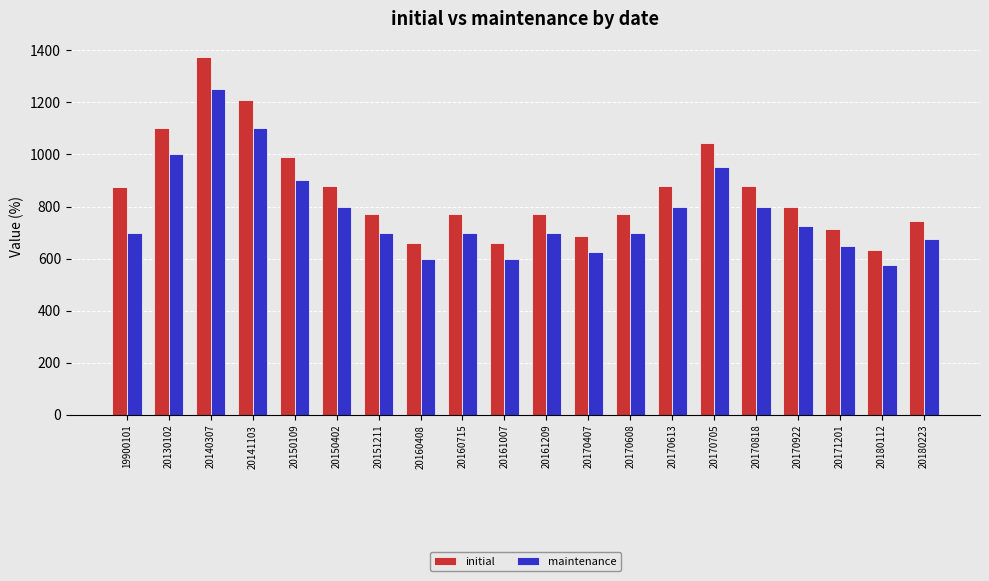

What is the difference between the highest and lowest values at 20170608?

70